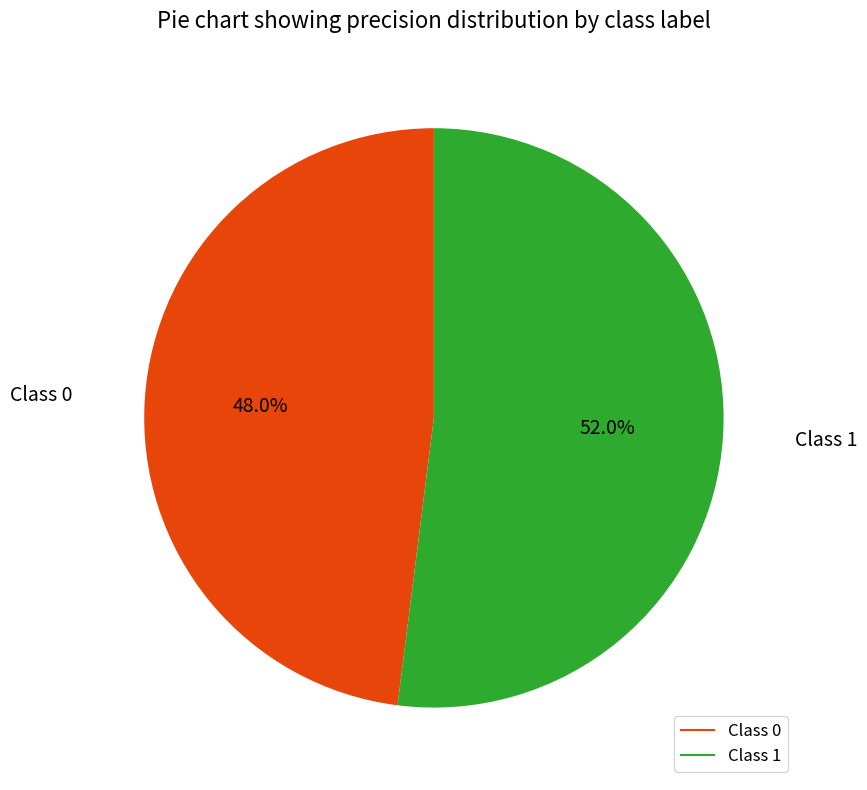

Is there a majority slice in this chart?

Yes